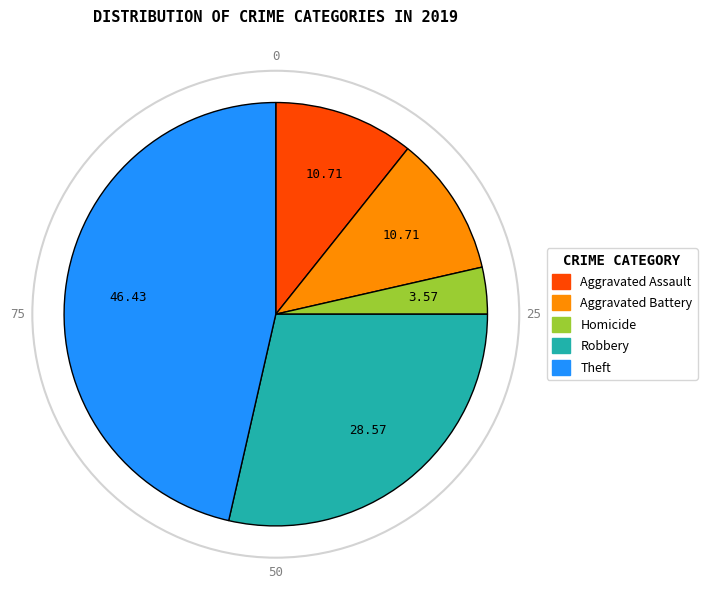

Is there a majority slice in this chart?

No